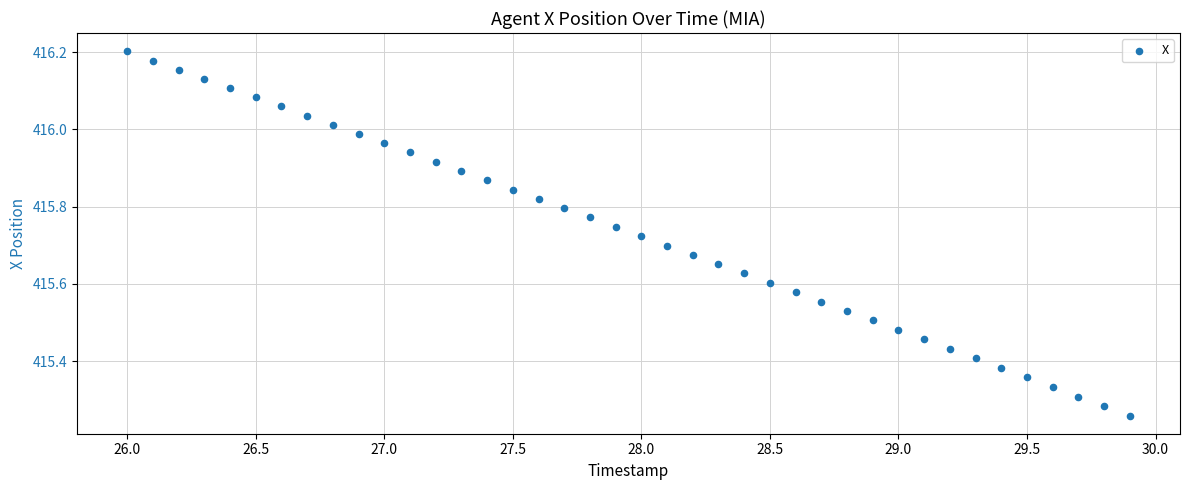

What is the range of X values (max minus min)?

3.9